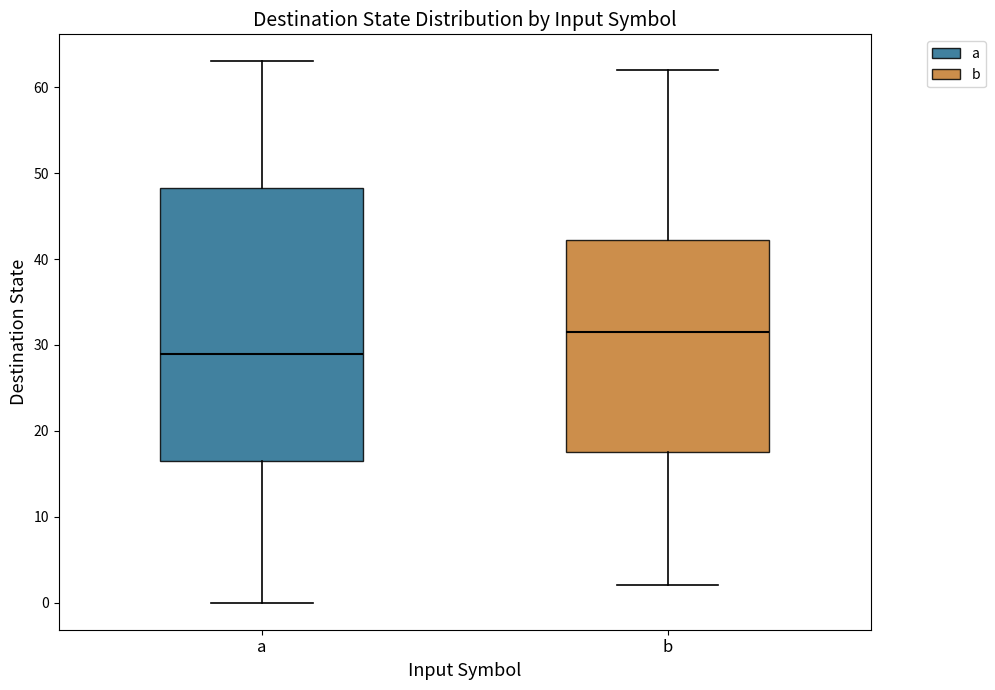

Which box has the highest median line?

b